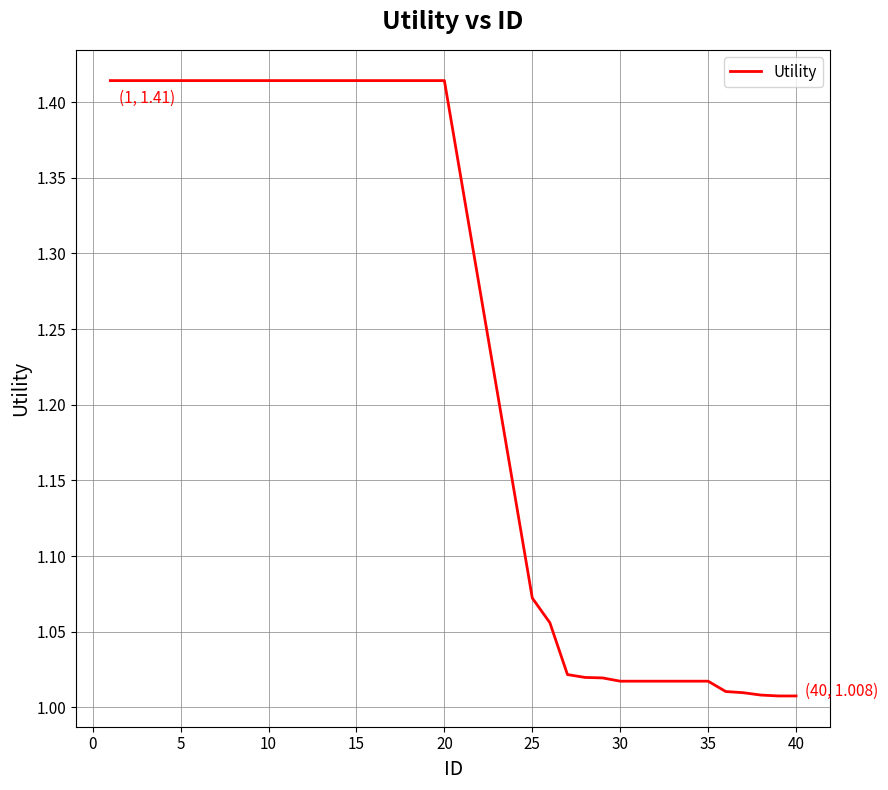

The value at 30 is 1.4. True or false?

False